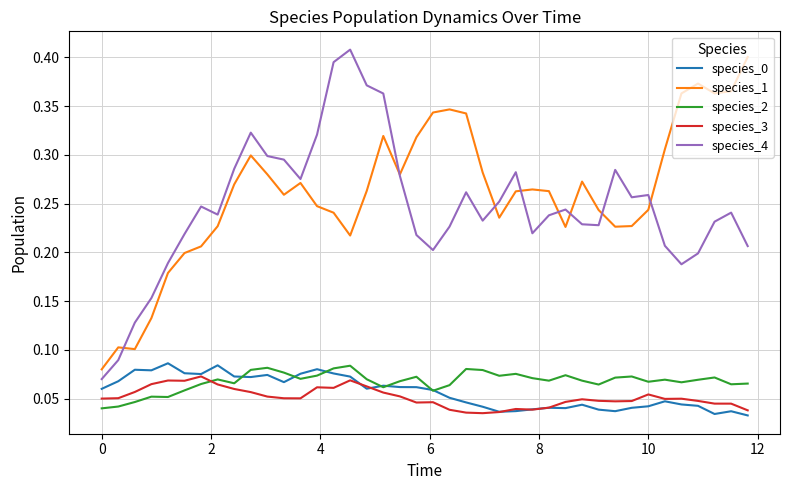

Which series has the largest range (max minus min)?

species_4